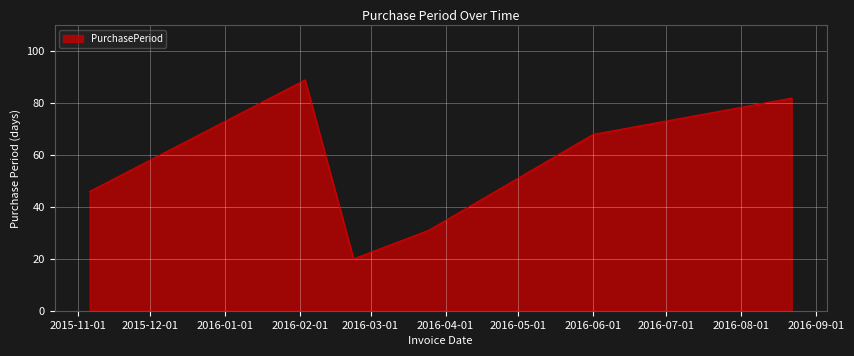

How many interior local valleys (lower than both neighbors) does the data have?

1